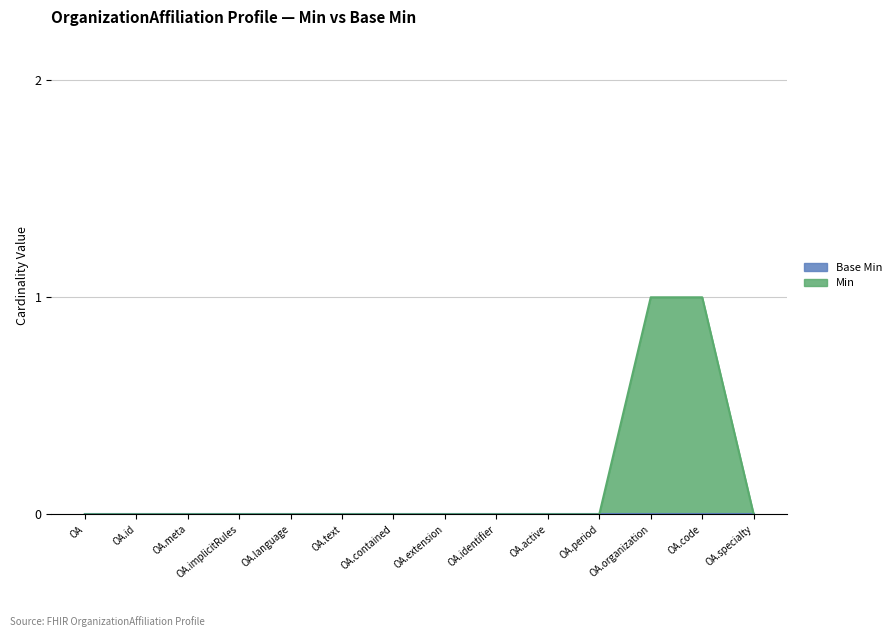

What position from the left is OA?

1